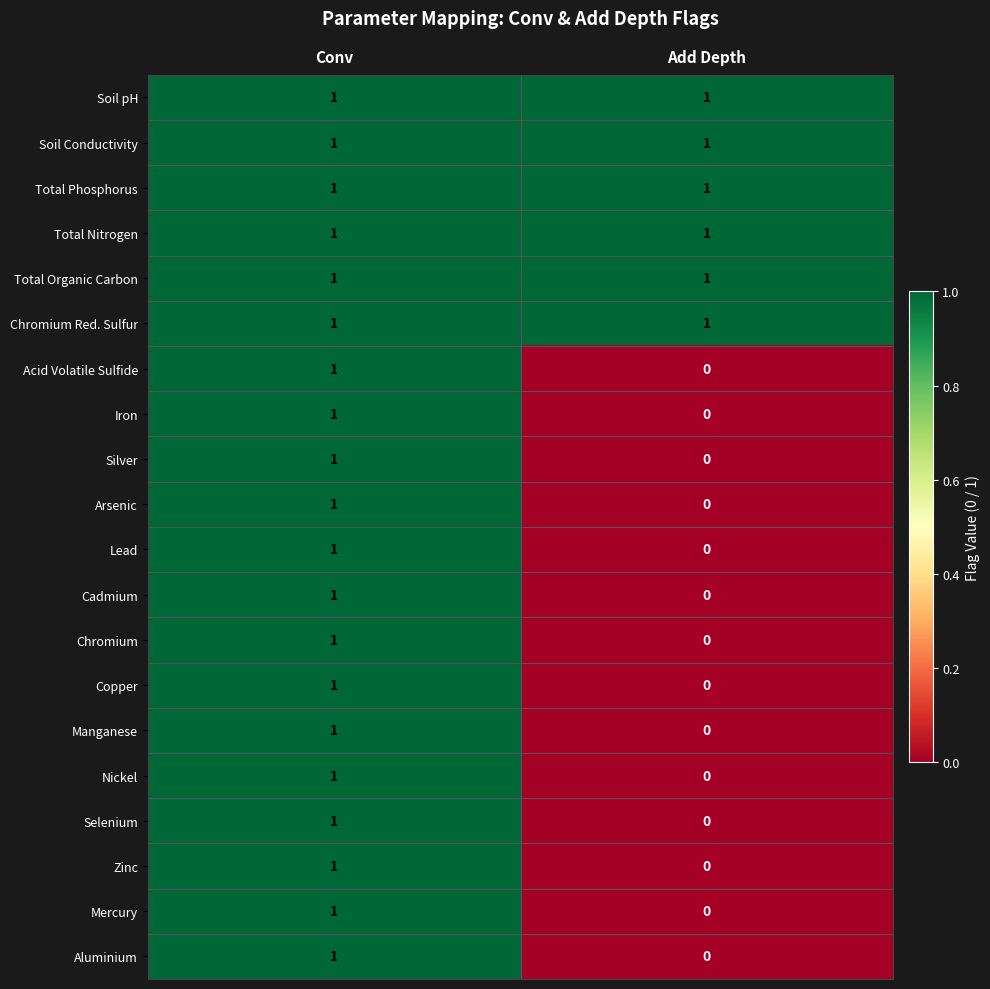

List the labels in order of Manganese value, largest first.

Conv, Add Depth